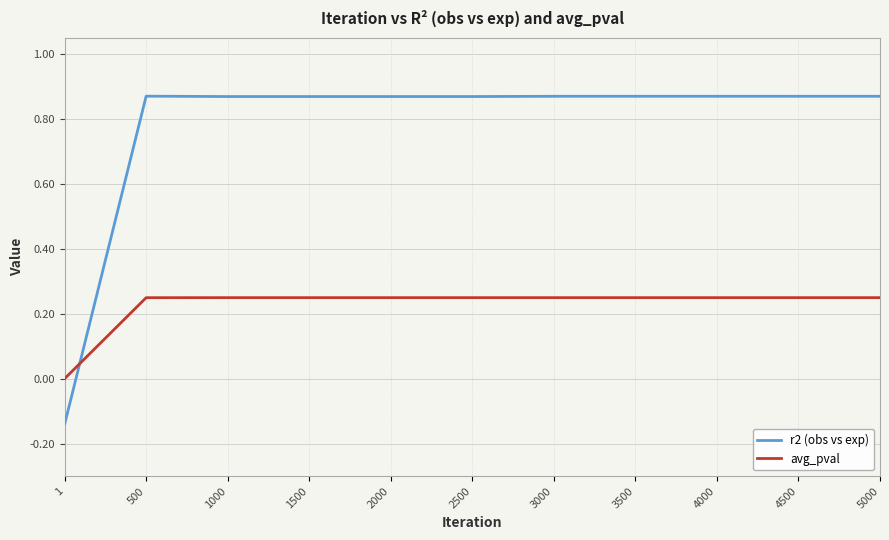

Which category has the lowest value across all series?

1